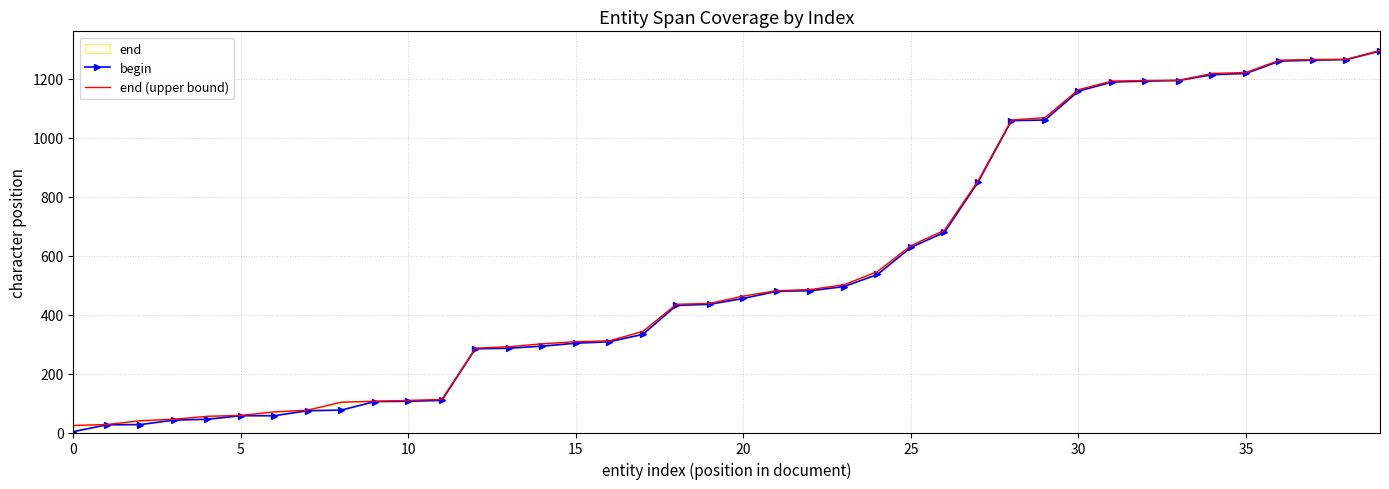

How many categories are shown in the chart?

40